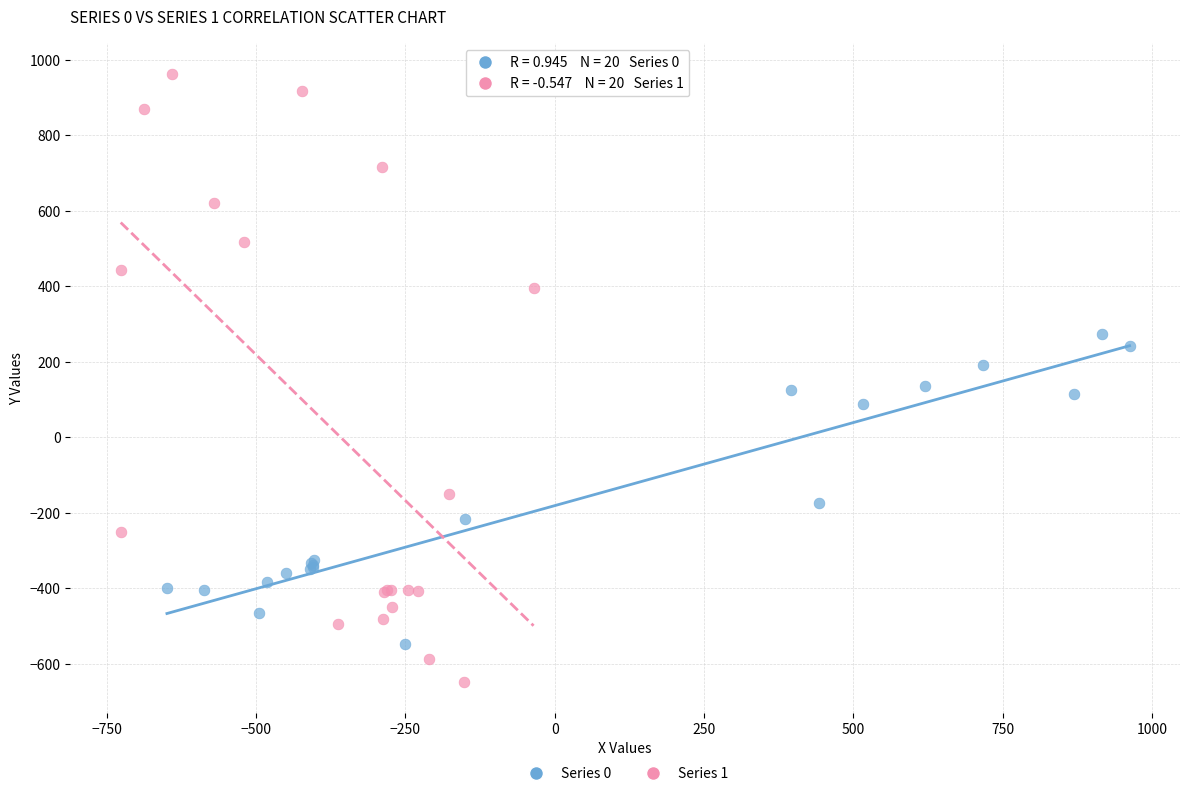

Which series has the largest Y range (max minus min)?

Series 1